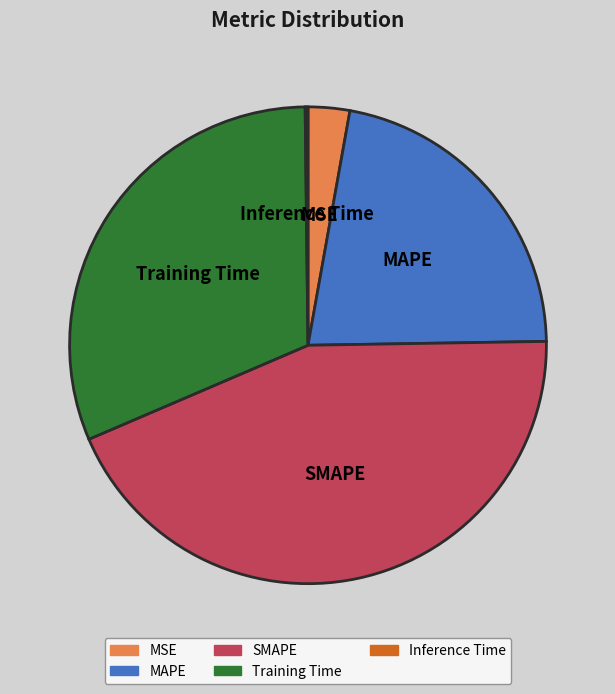

What is the largest slice in the pie chart?

SMAPE